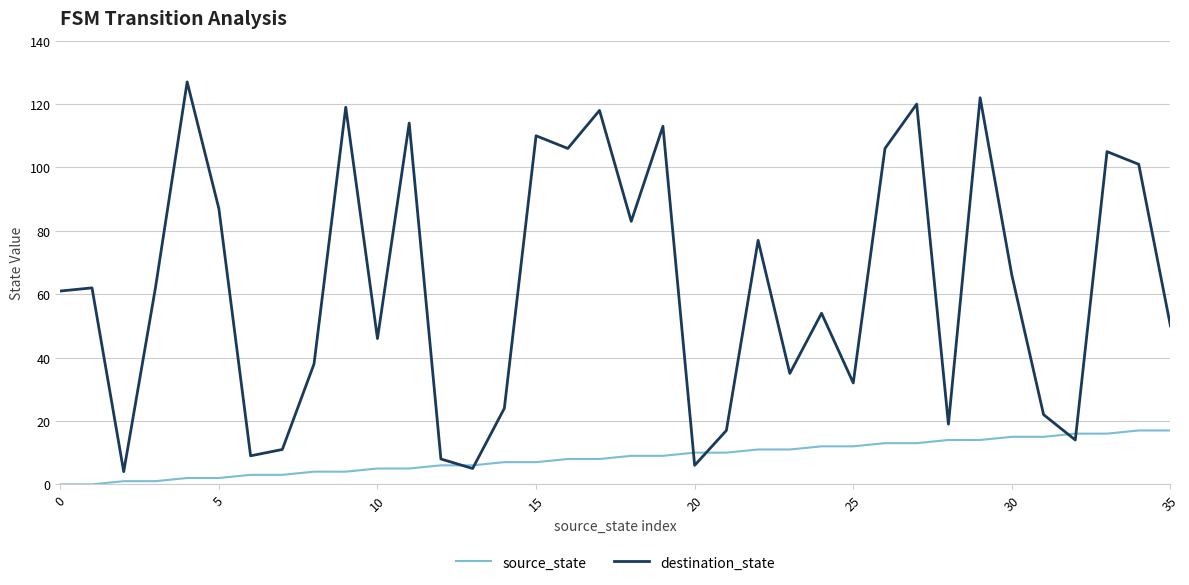

What is the difference between the maximum and minimum values in the source_state series?

17